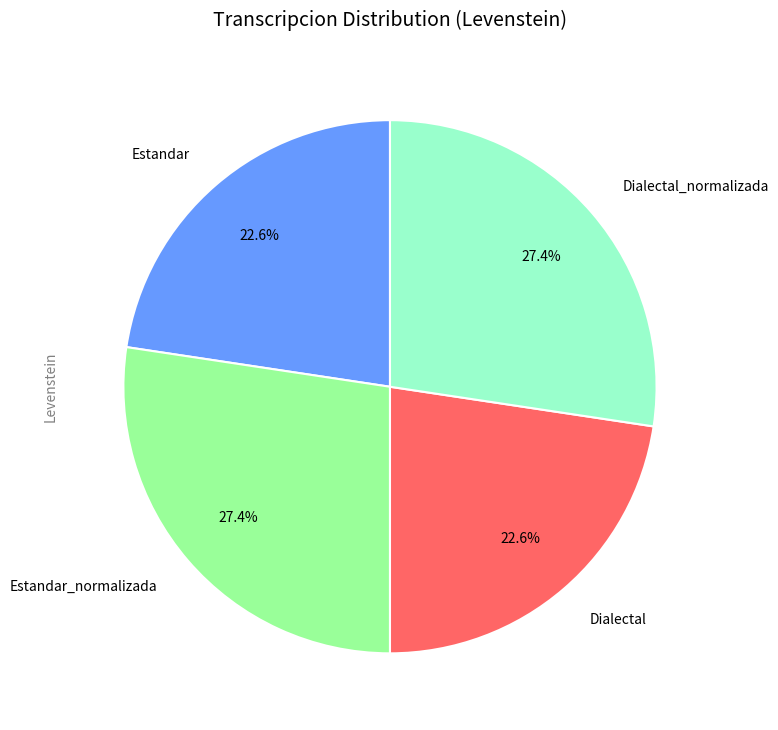

The Dialectal_normalizada slice represents 35% of the pie. True or false?

False